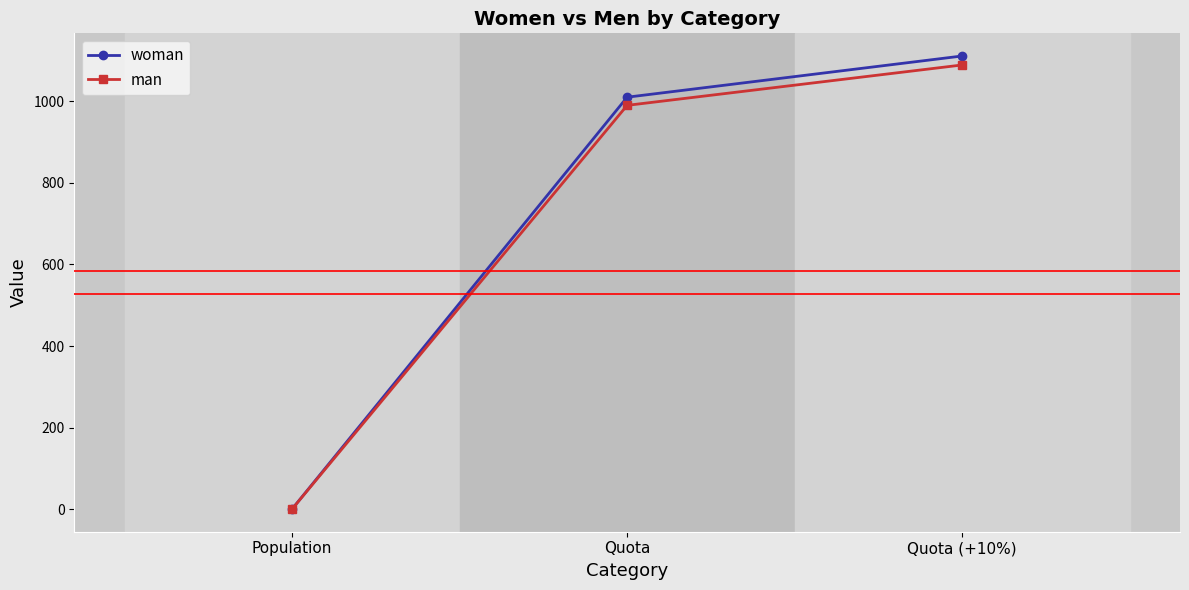

What is the label of the 1st point from the right?

Quota (+10%)